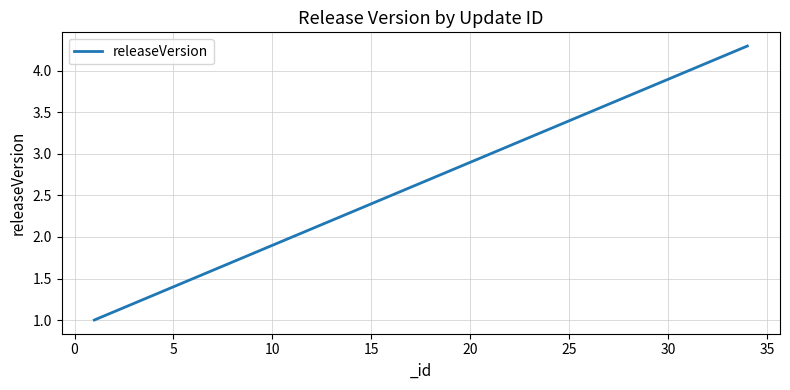

What is the minimum value shown in the chart?

1.0